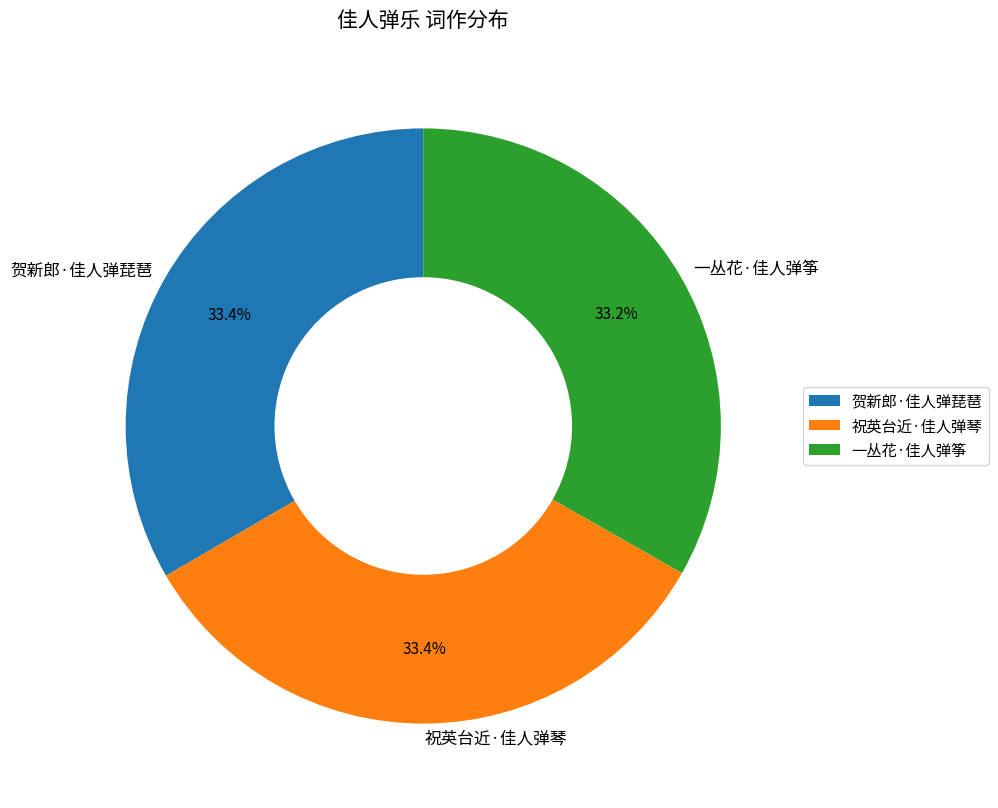

Is it true that 祝英台近·佳人弹琴 is 21% of the pie?

False